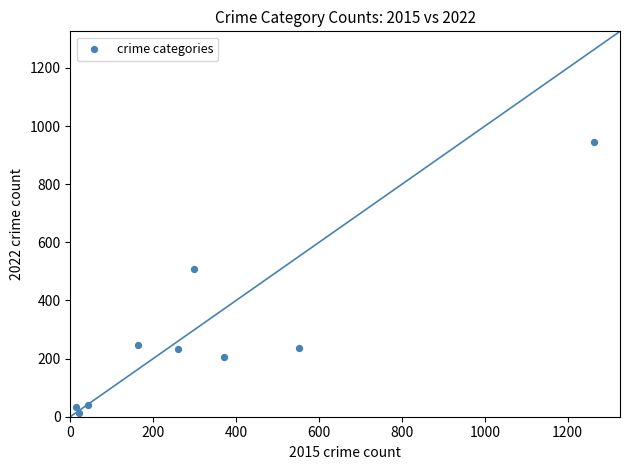

What is the range of Y values (max minus min)?

934